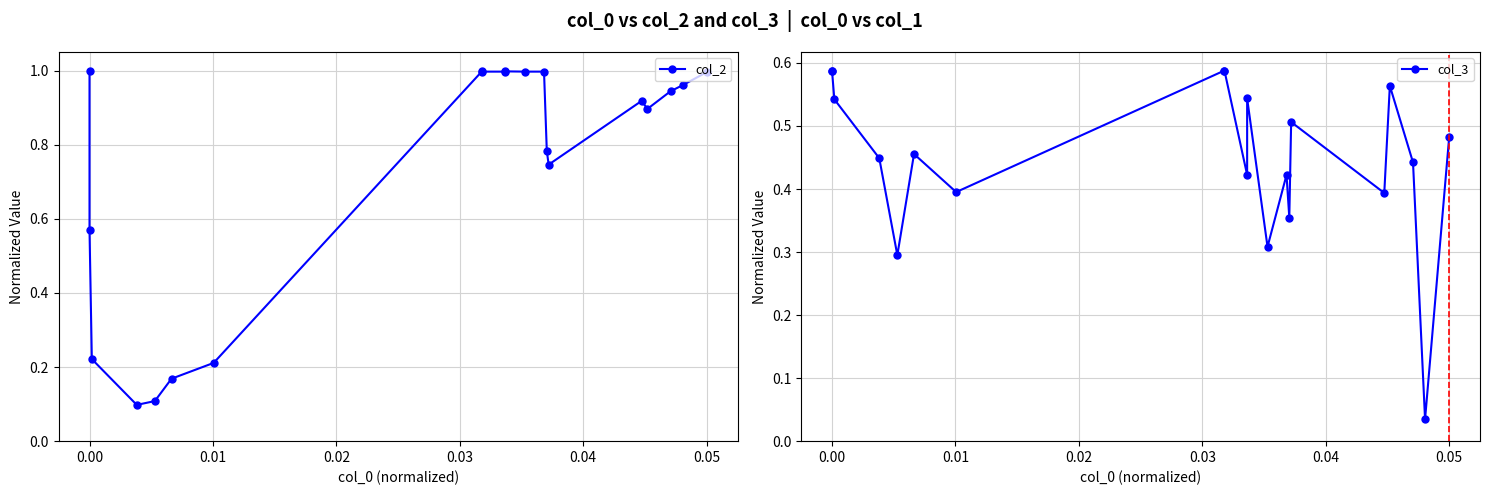

What is the difference between the maximum and minimum values in the col_3 series?

0.6